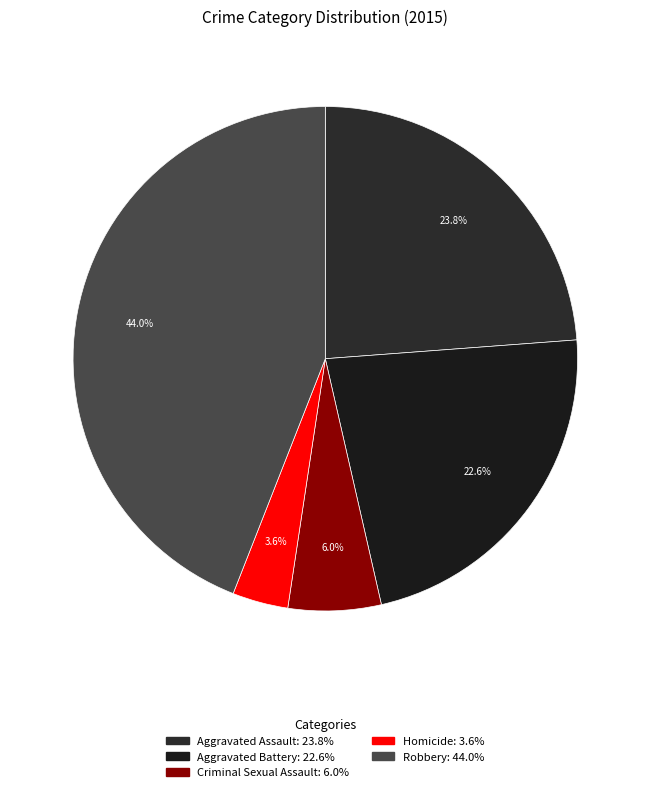

Which category has the smallest portion of the pie?

Homicide